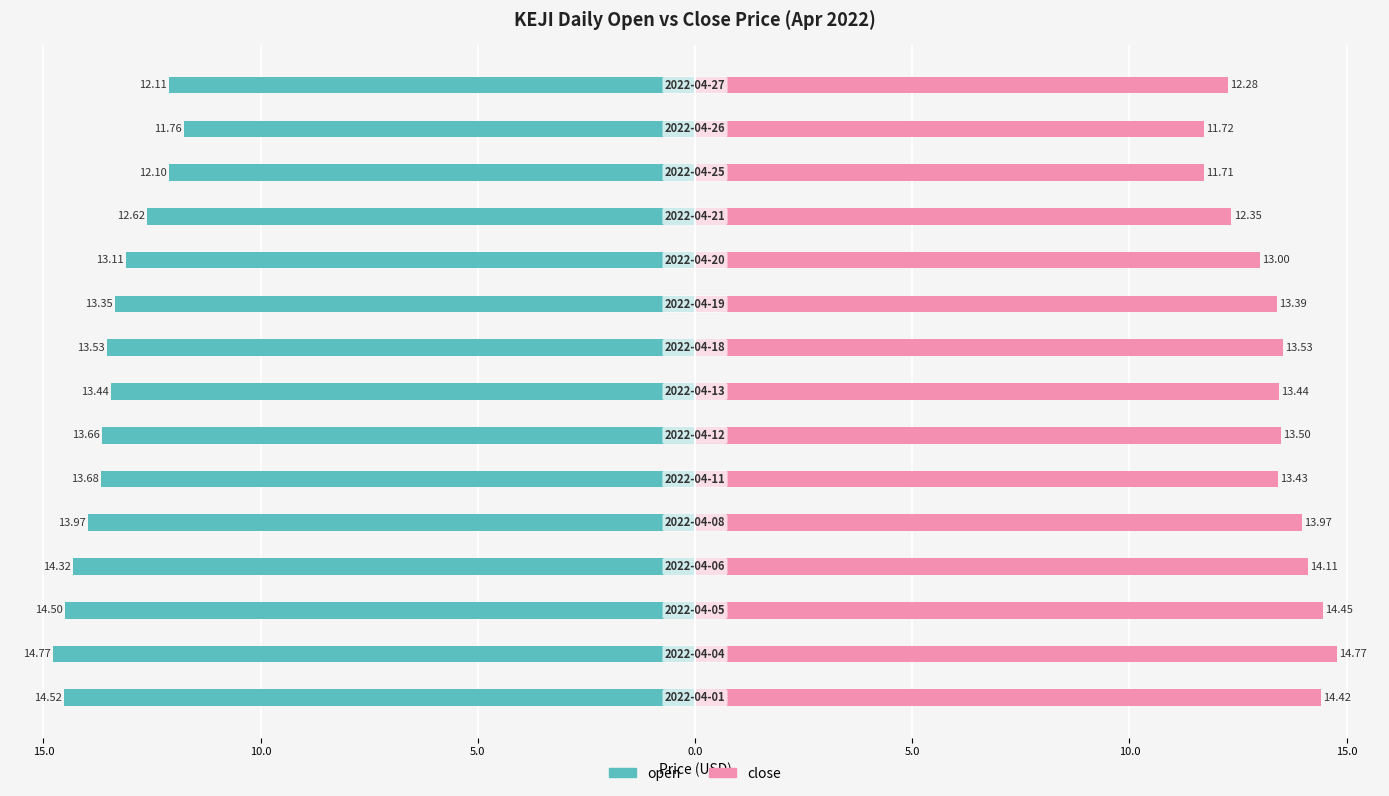

What is the sum of all close values?

200.1